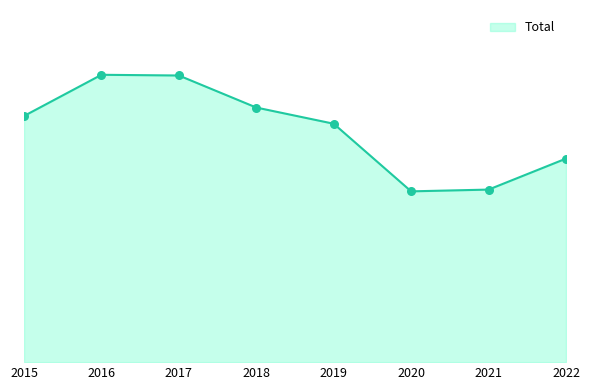

What is the change in value from 2015 to 2018?

+24